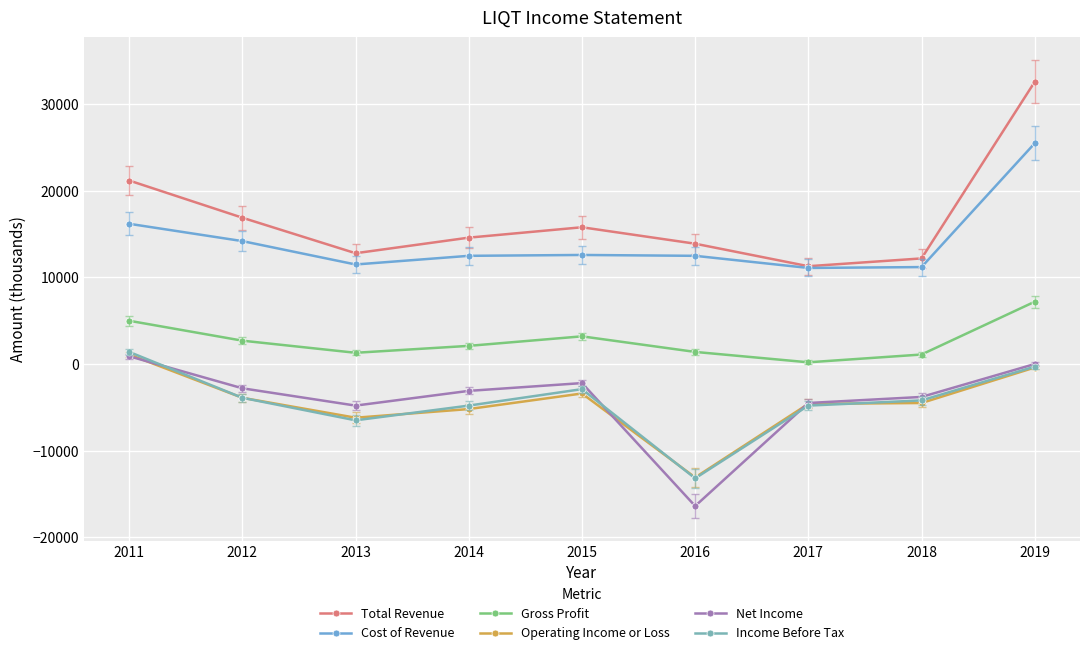

How many categories are shown in the chart?

9